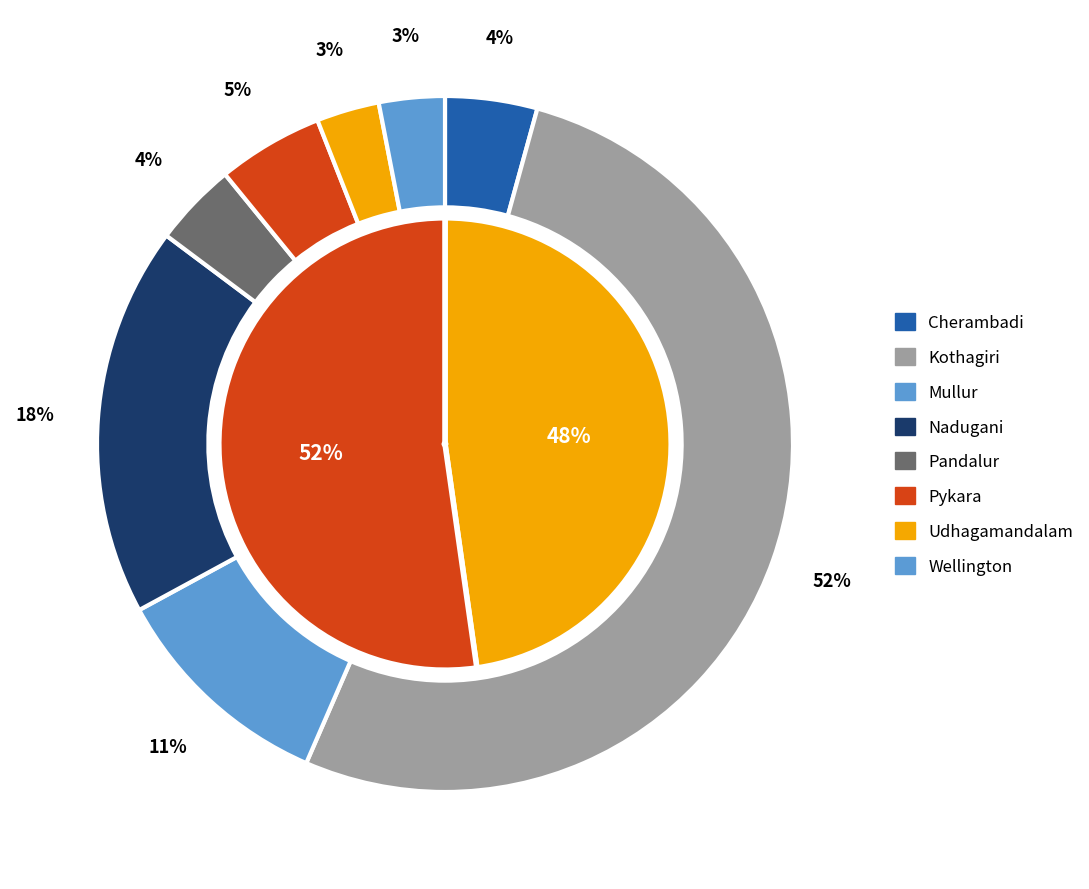

To the nearest percent, what portion does Pykara represent?

5%